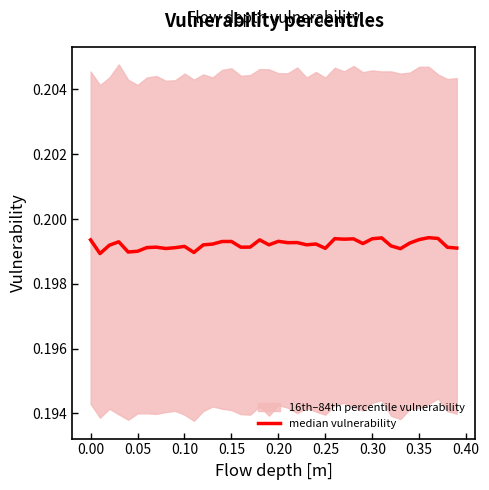

Does the chart have visible grid lines?

No